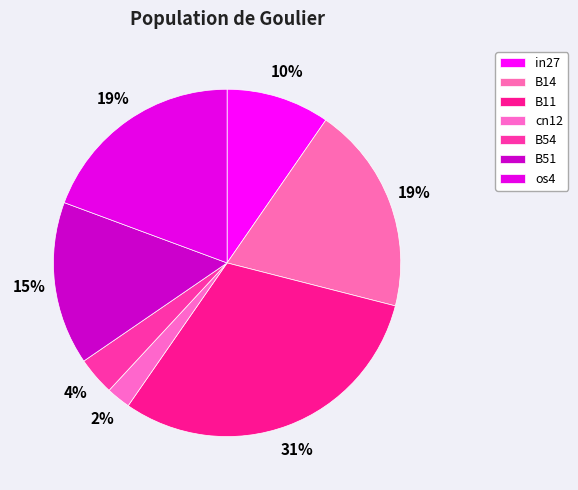

Is there any slice that represents more than half of the pie?

No